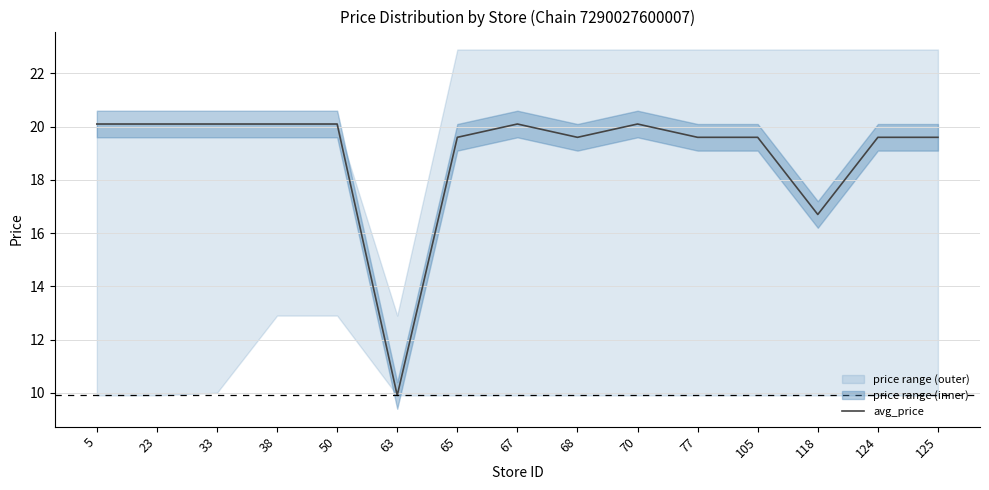

What is the sum of all values?

284.9